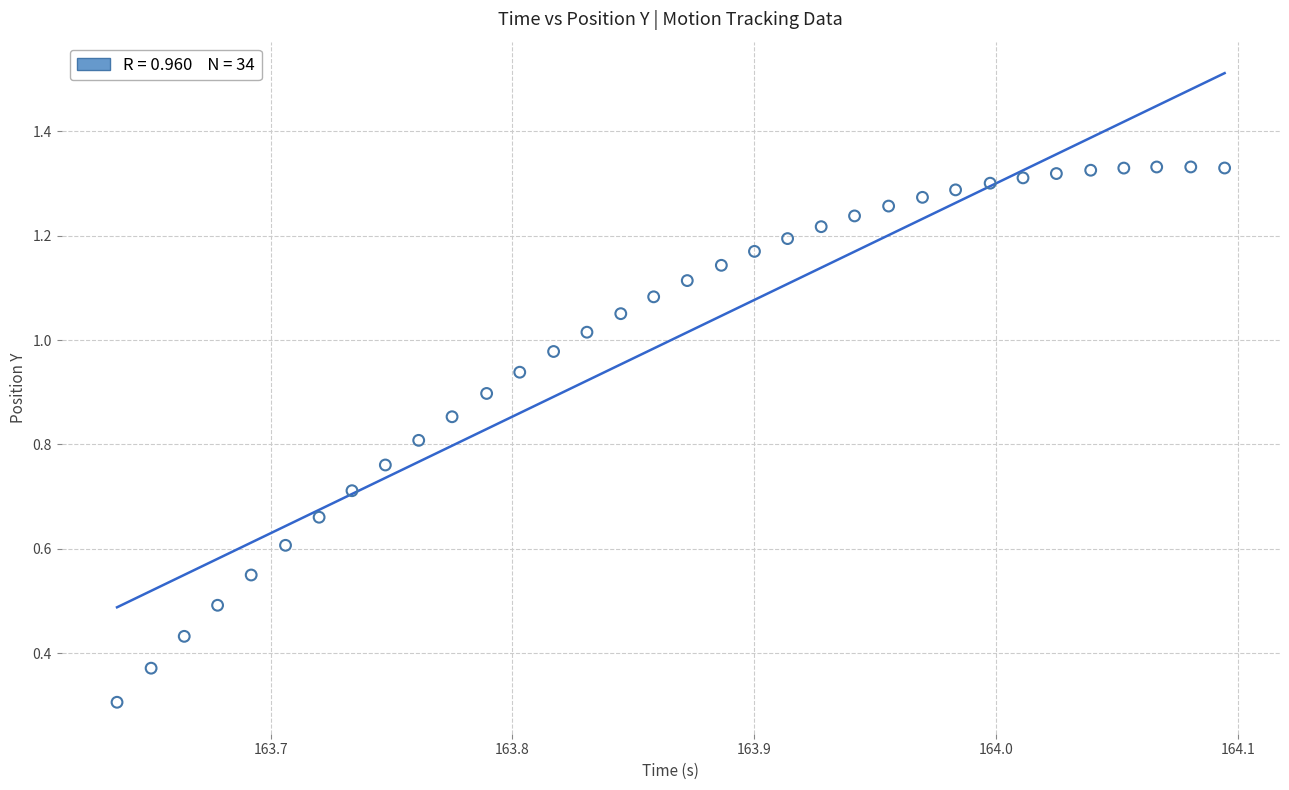

What Y value in the scatter plot is closest to 0?

0.3